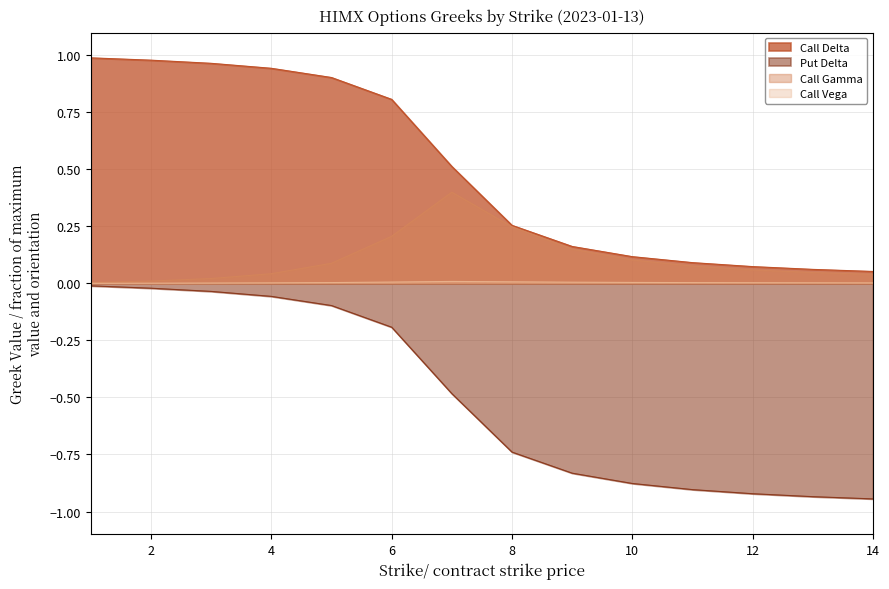

Between 10 and 12, which series saw the biggest shift?

Put Delta